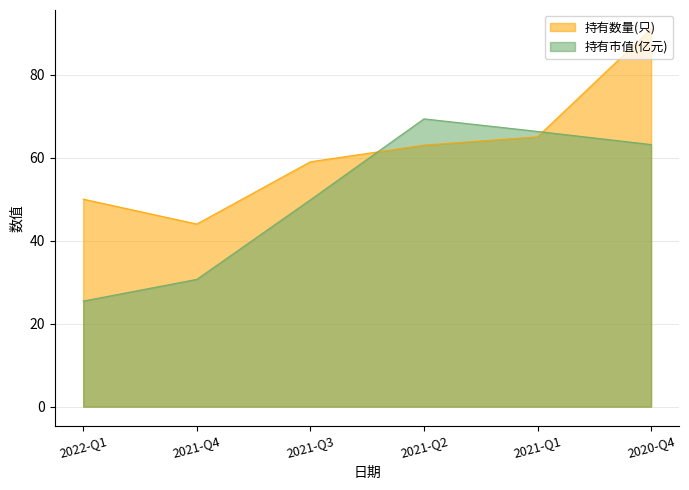

What is the minimum value for 持有数量(只)?

44.0